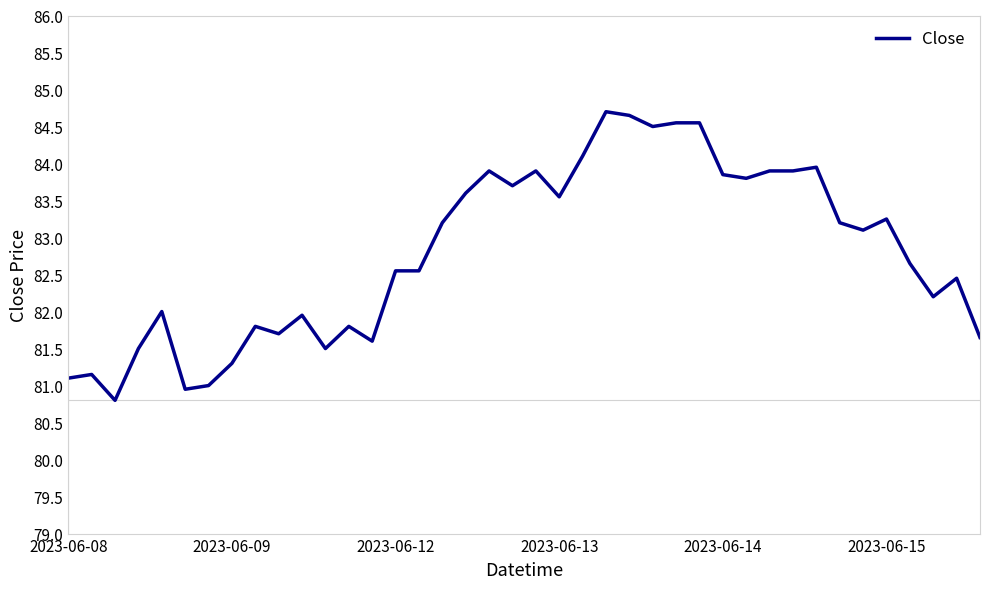

What is the difference between the maximum and minimum values?

3.9